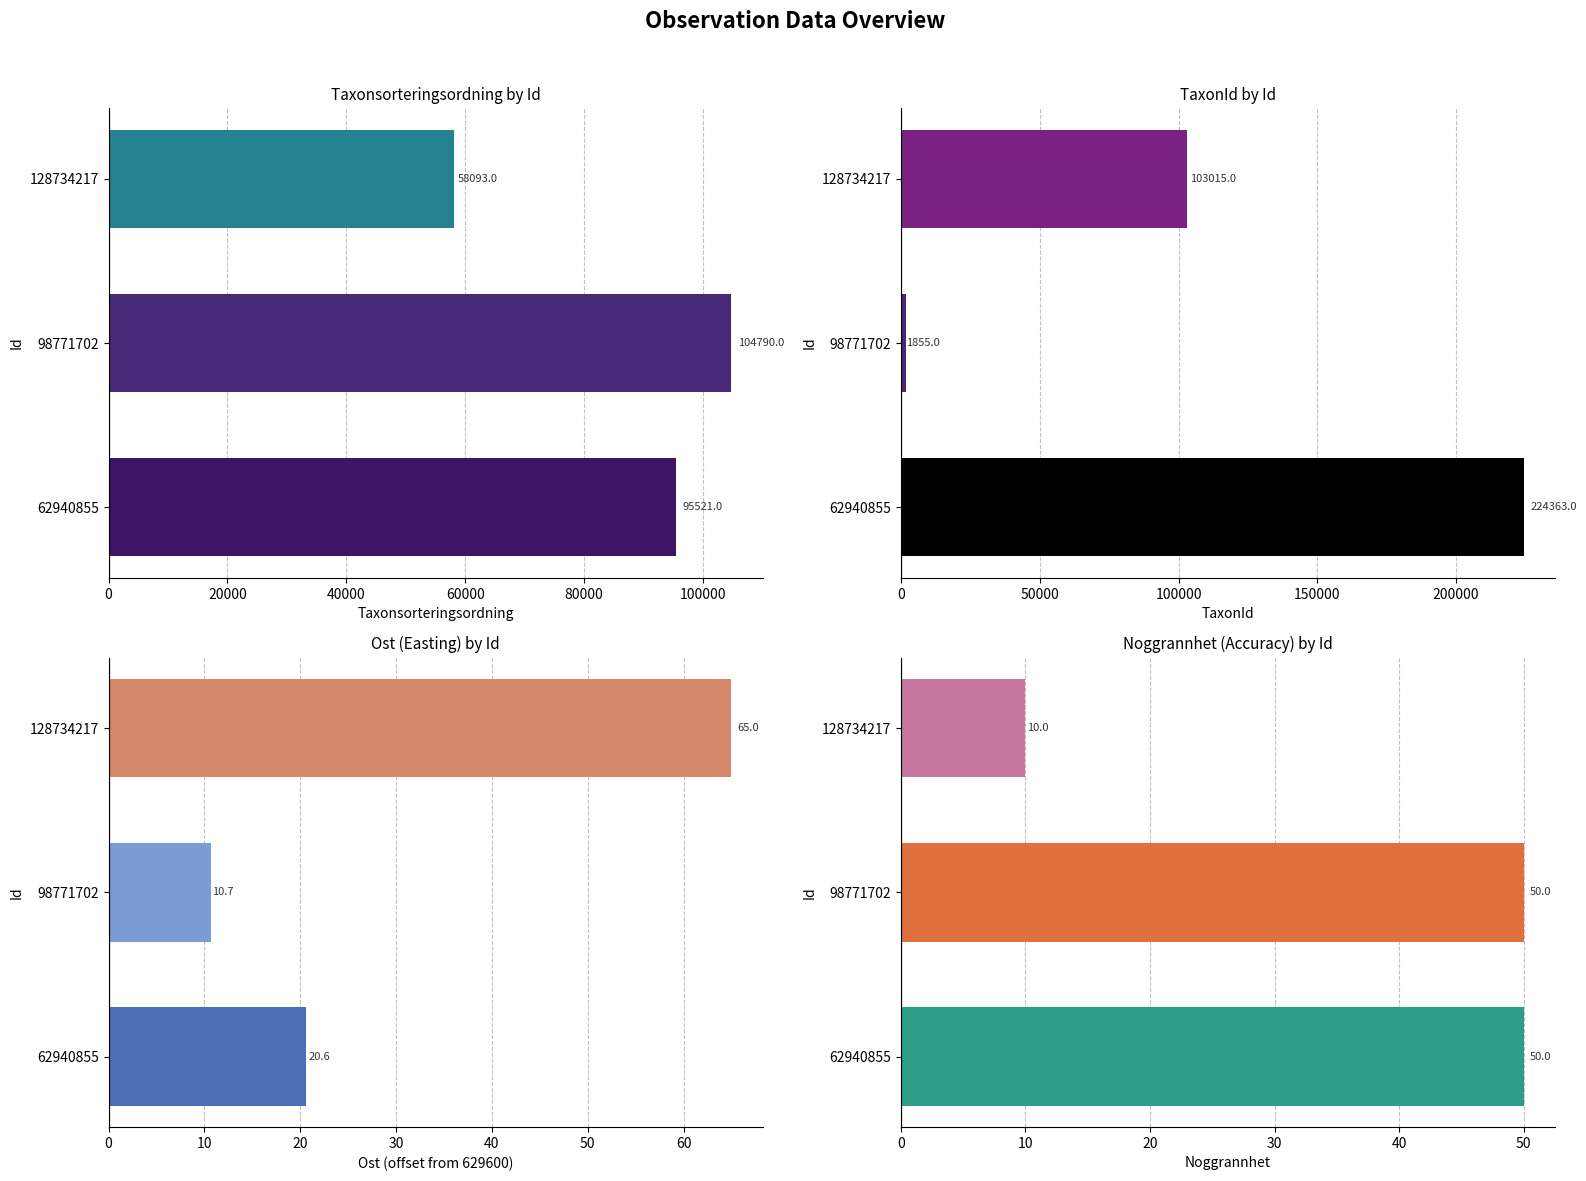

Is the value of Taxonsorteringsordning by Id at 62940855 greater than the value of TaxonId by Id at 98771702?

Yes